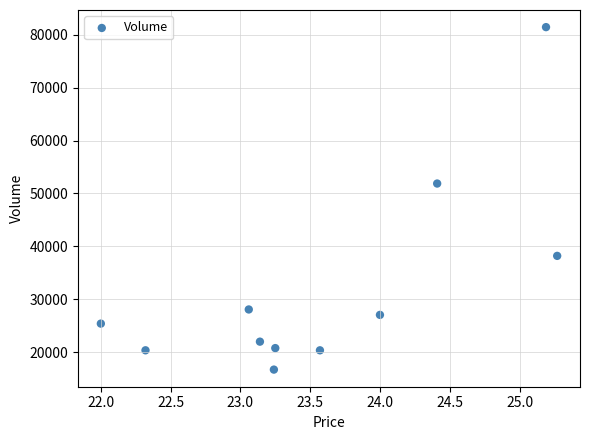

What is the average Y value?

32055